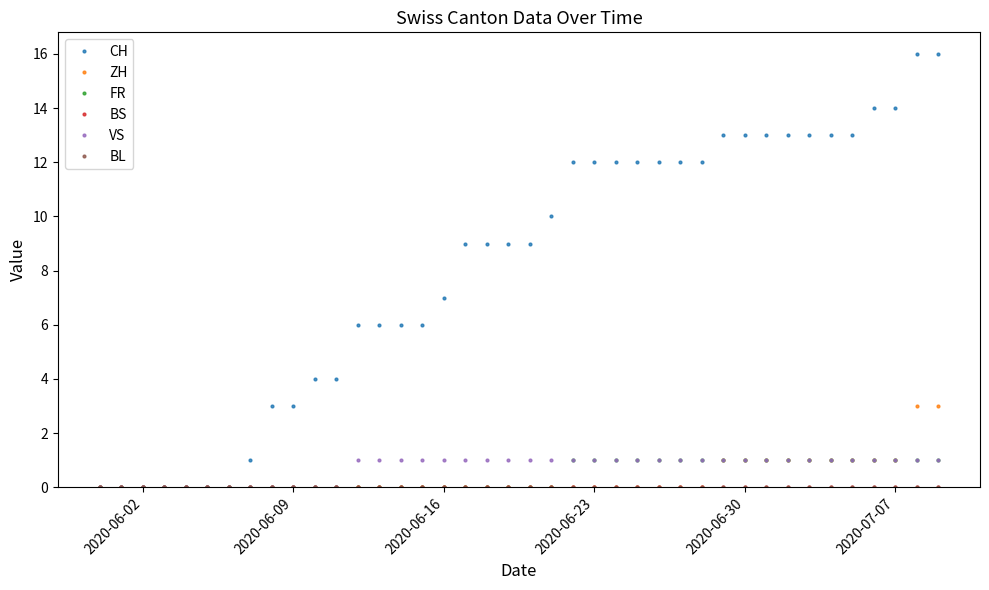

Is this an area chart (filled region under the line)?

No